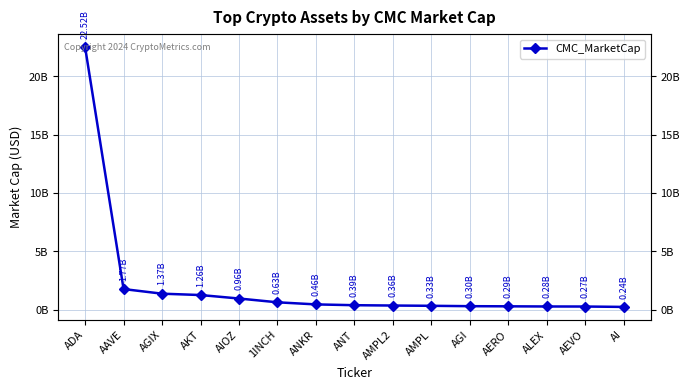

What position from the left is ADA?

1